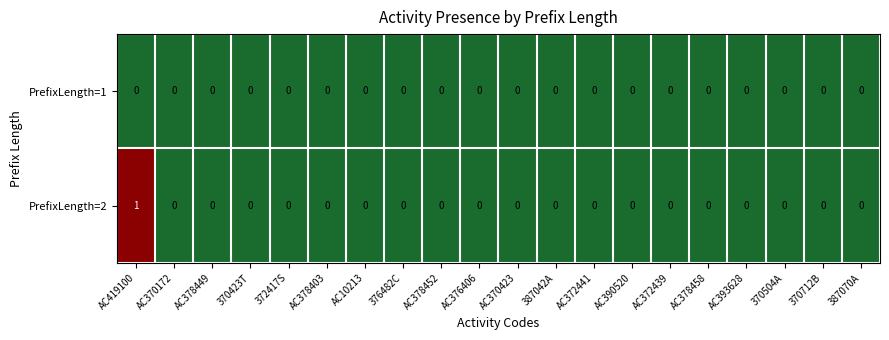

Rank the series by their average value, from lowest to highest.

PrefixLength=1, PrefixLength=2